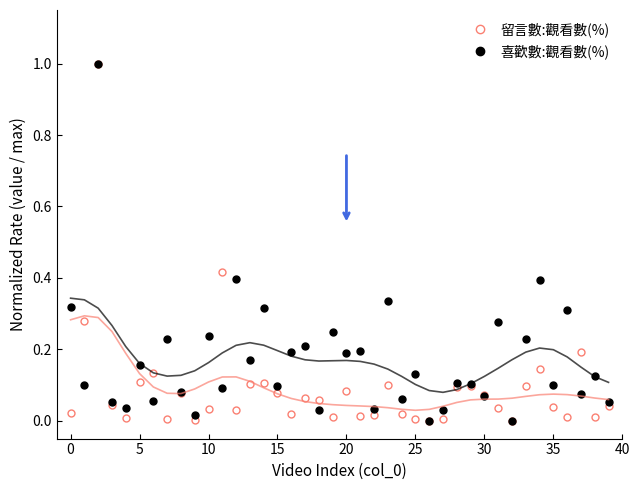

True or false: 留言數:觀看數(%) and 喜歡數:觀看數(%) intersect in this chart.

True